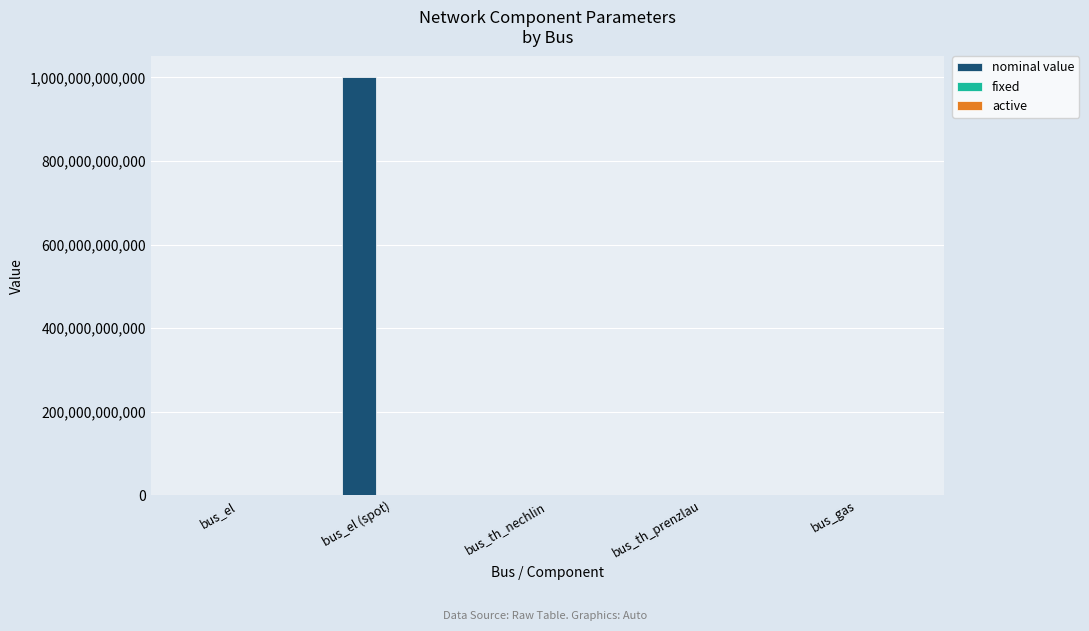

What is the maximum value for nominal value?

1000000000000